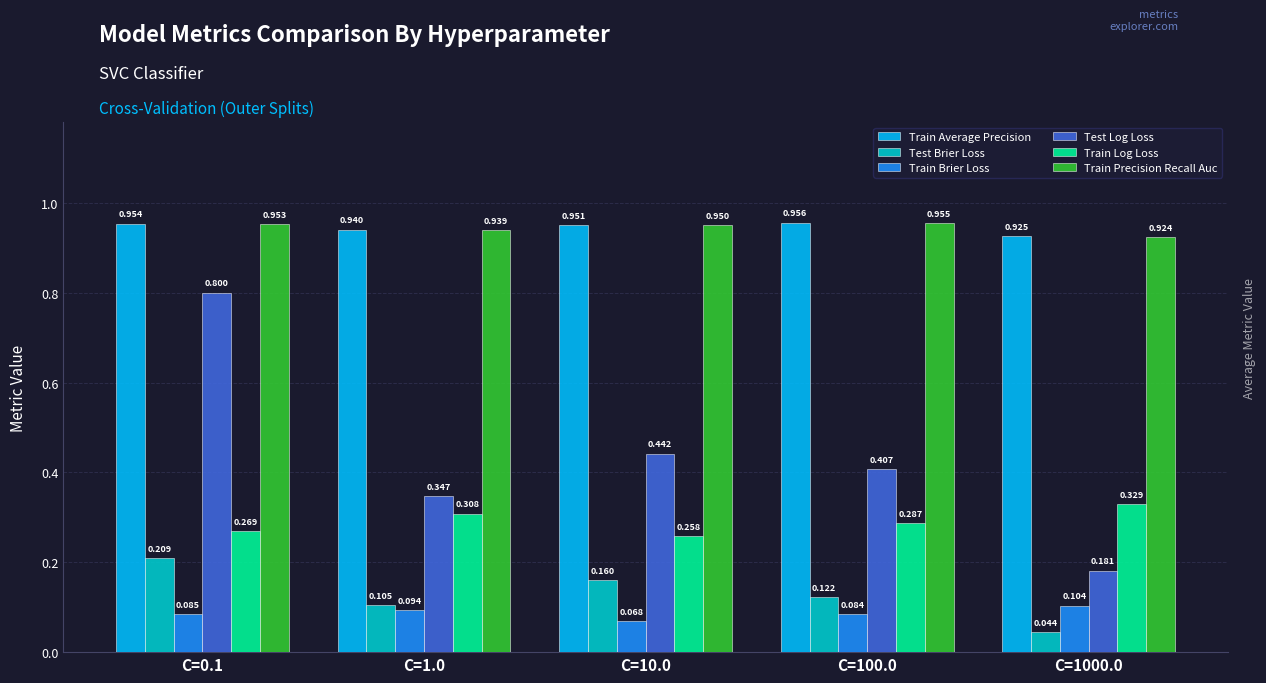

How many bars are there in total?

30